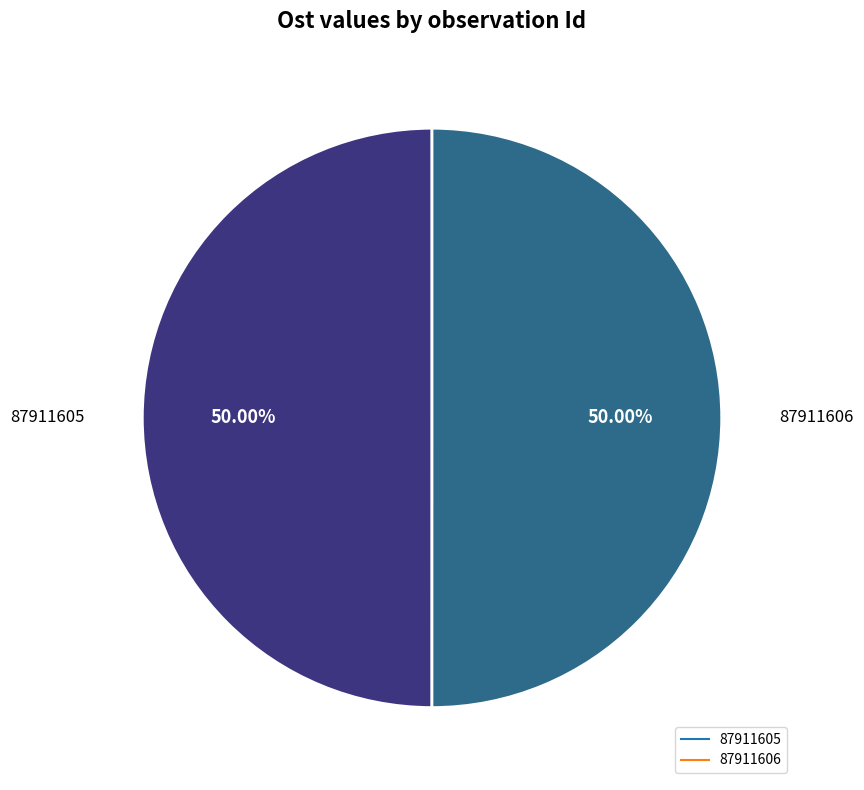

Count the number of slices in the pie.

2